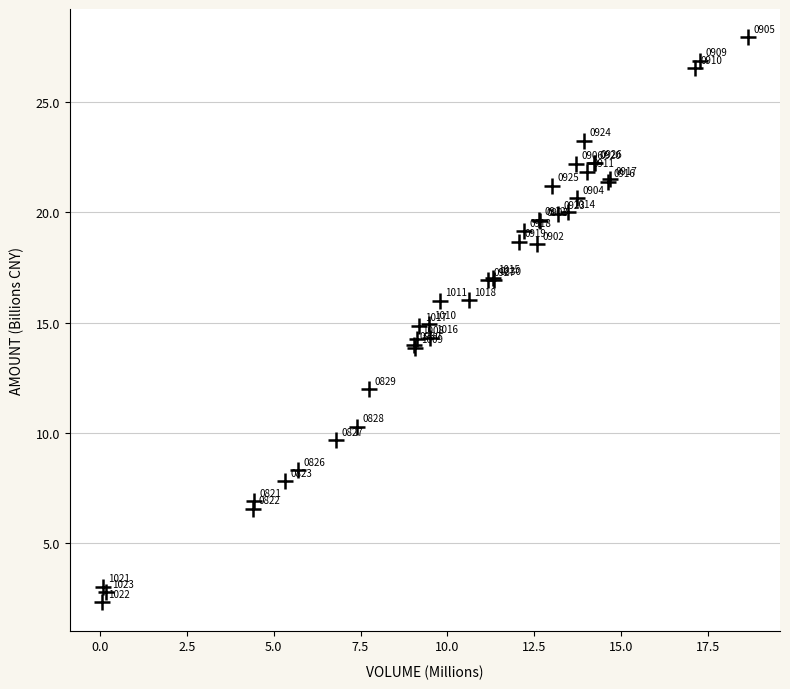

What Y value in the scatter plot is closest to 15?

14.9